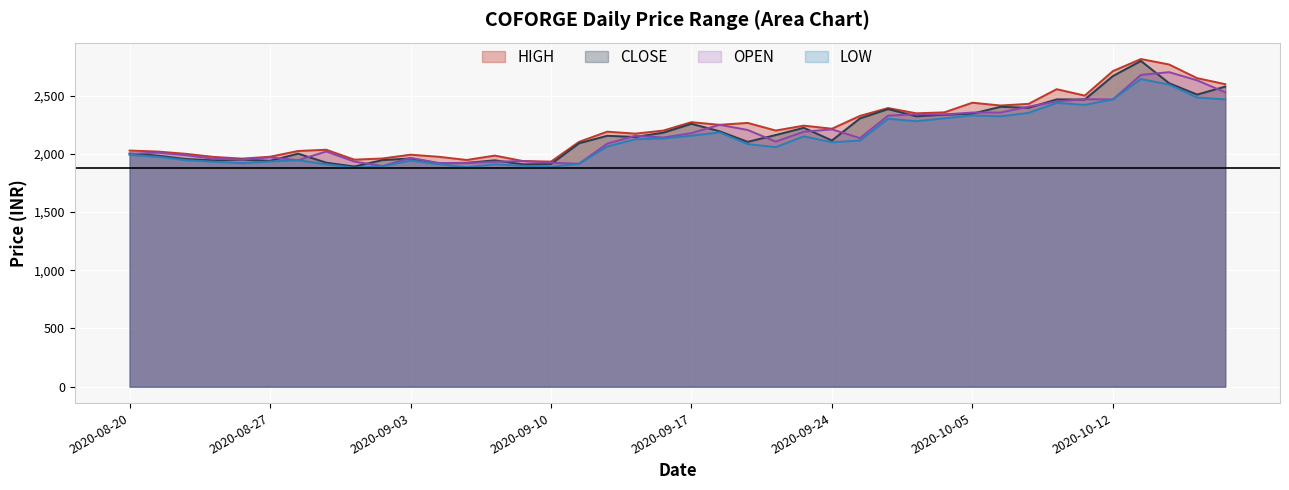

At which label does HIGH first exceed 2200?

2020-09-17